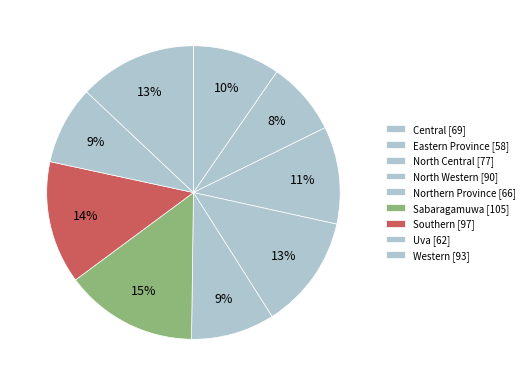

Is there any slice that represents more than half of the pie?

No